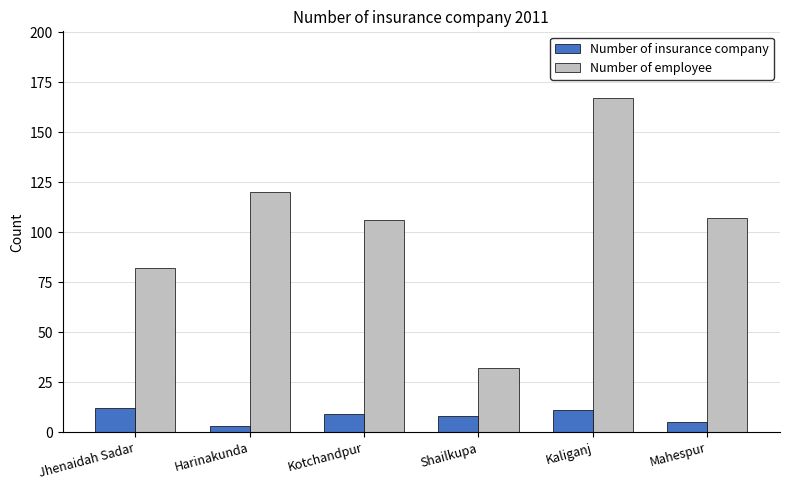

Count the number of data series in this chart.

2